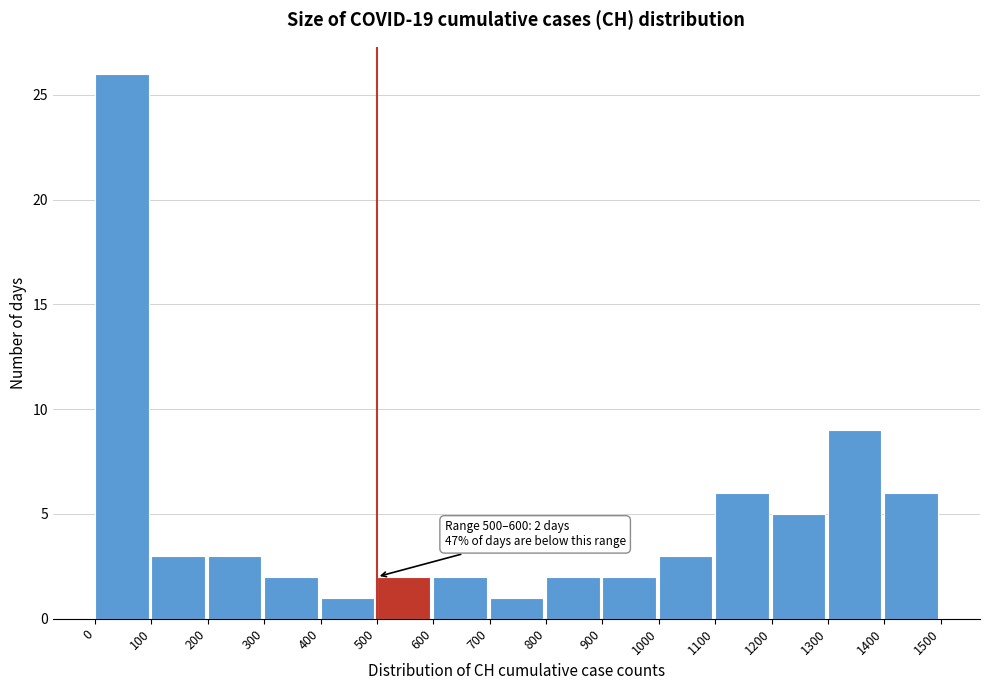

Over which range of the x-axis is the bar tallest?

0 to 100